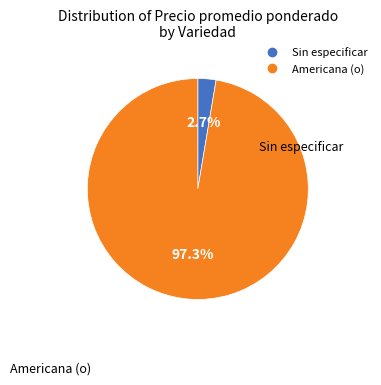

Does any single category account for the majority?

Yes